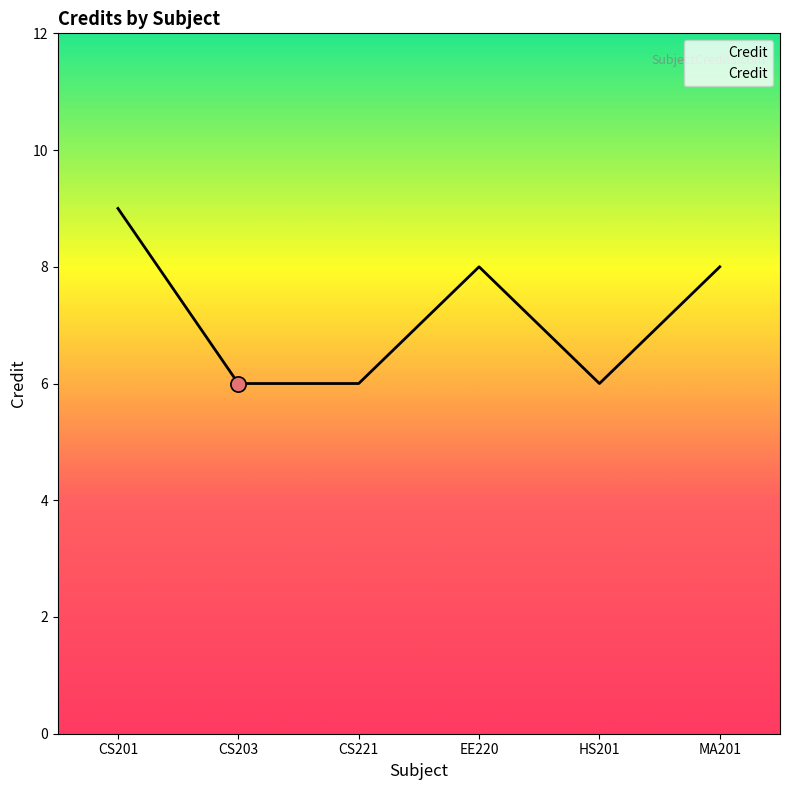

Approximately how many times larger is the value at CS221 compared to CS203?

1.0